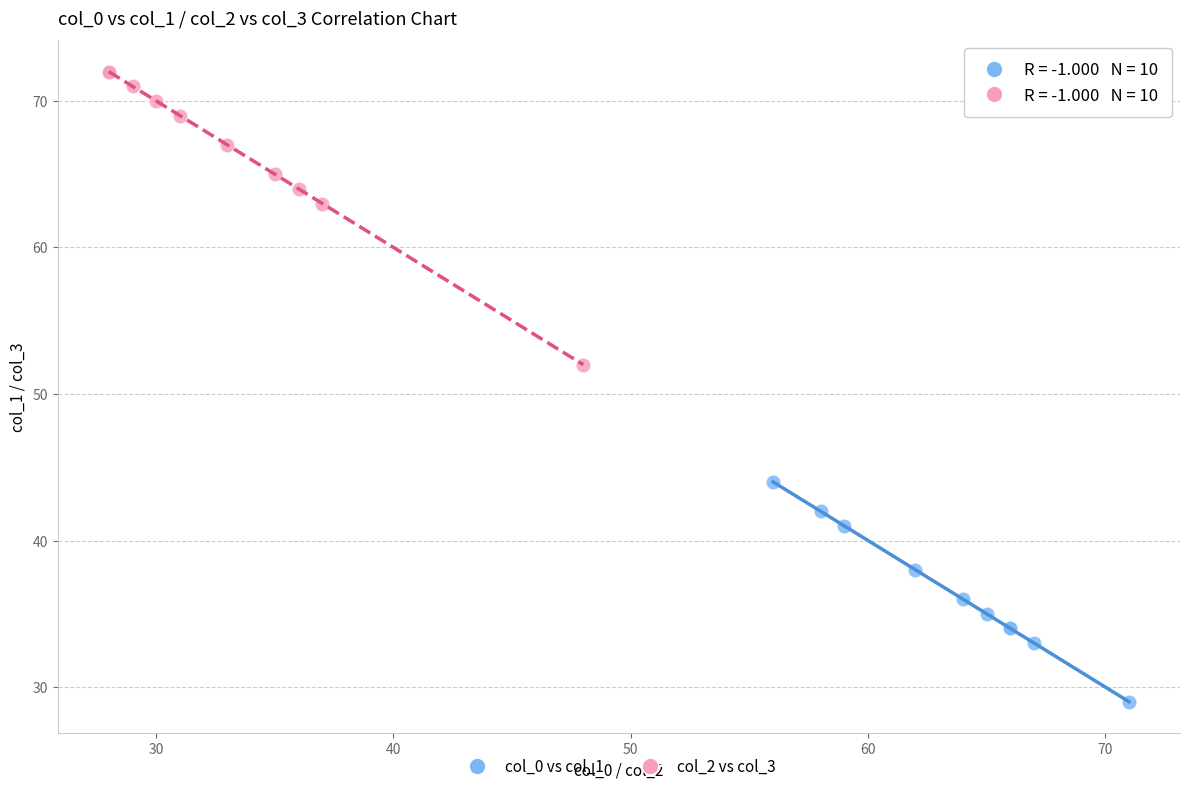

Which series has the widest spread of Y values?

col_2 vs col_3